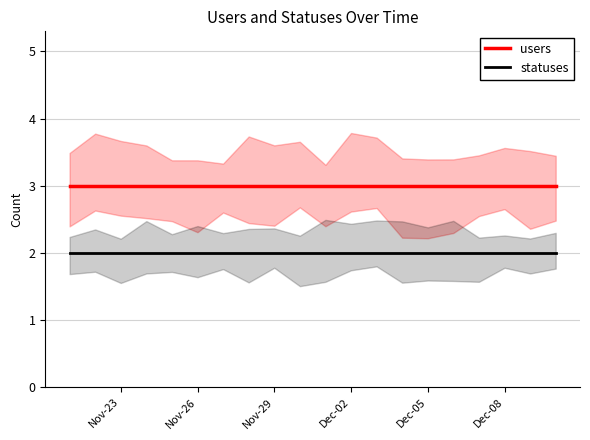

Rank the series by their maximum value, from highest to lowest.

users, statuses